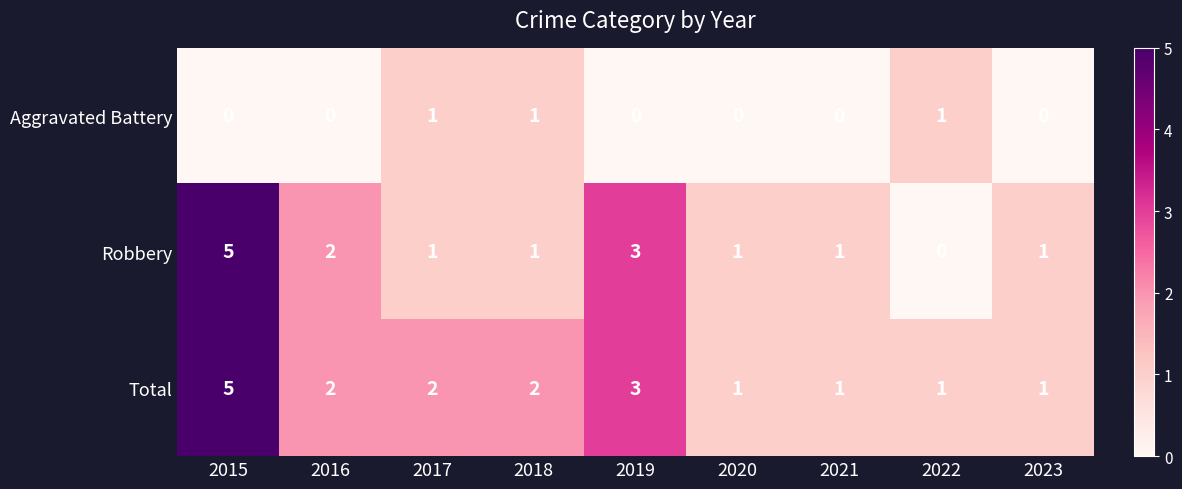

What is the spread (max minus min) of values at 2015?

5